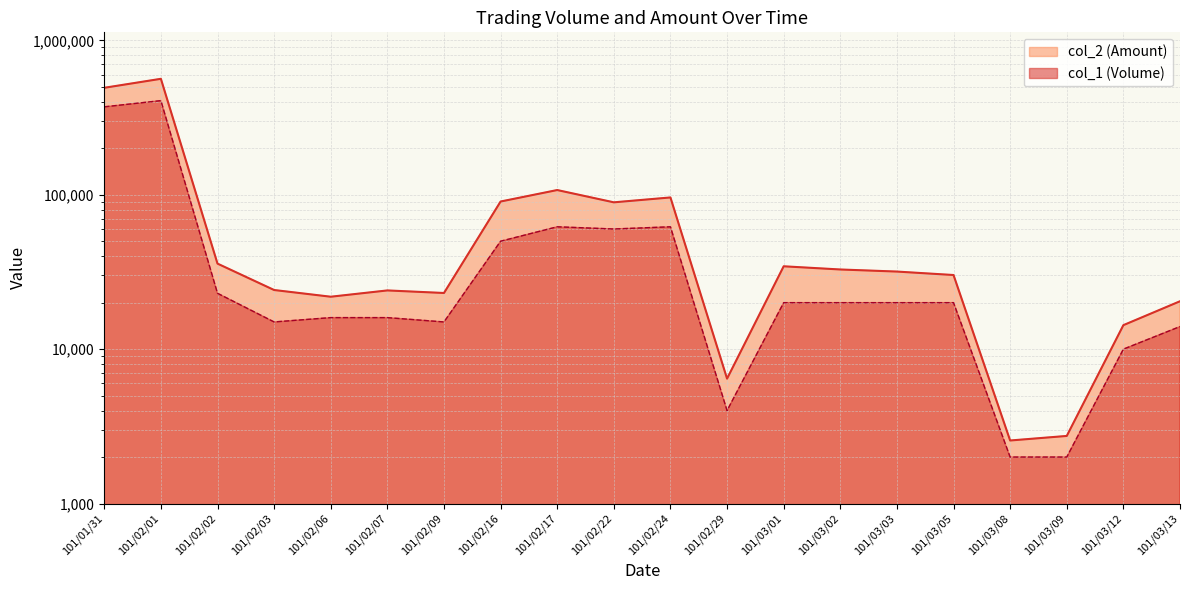

Which series has the largest range (max minus min)?

col_2 (Amount)